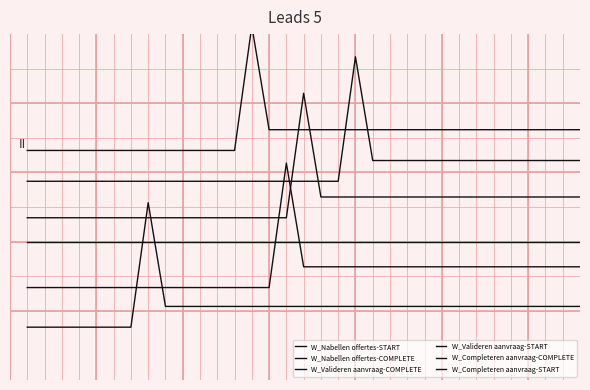

What are all the series names shown in the legend?

W_Nabellen offertes-START, W_Nabellen offertes-COMPLETE, W_Valideren aanvraag-COMPLETE, W_Valideren aanvraag-START, W_Completeren aanvraag-COMPLETE, W_Completeren aanvraag-START